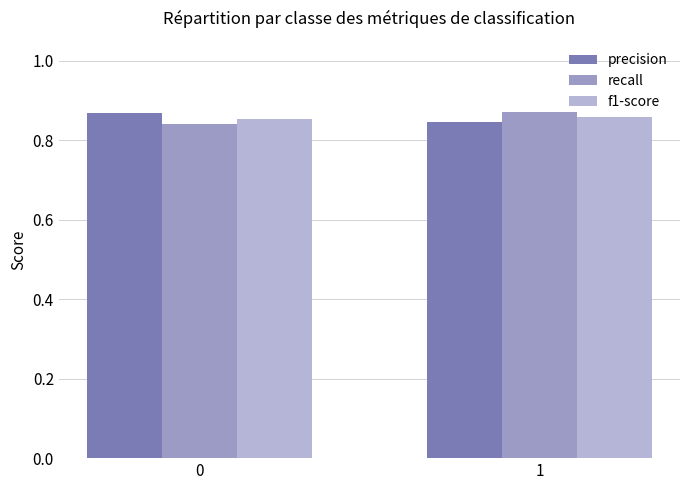

The value of recall at 1 is 1.2. True or false?

False